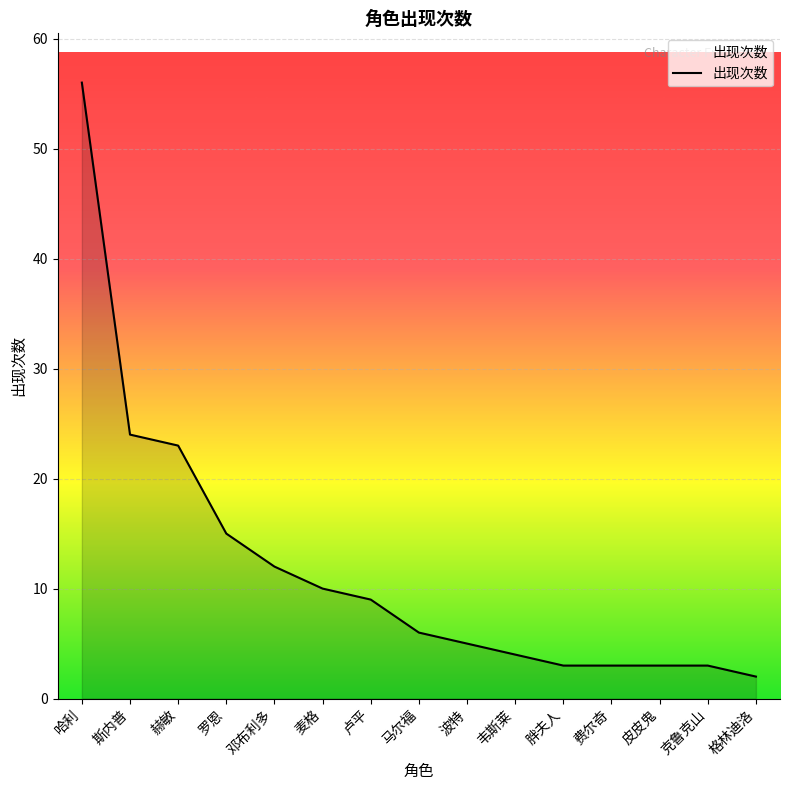

At which category does the chart reach its minimum across all series?

格林迪洛